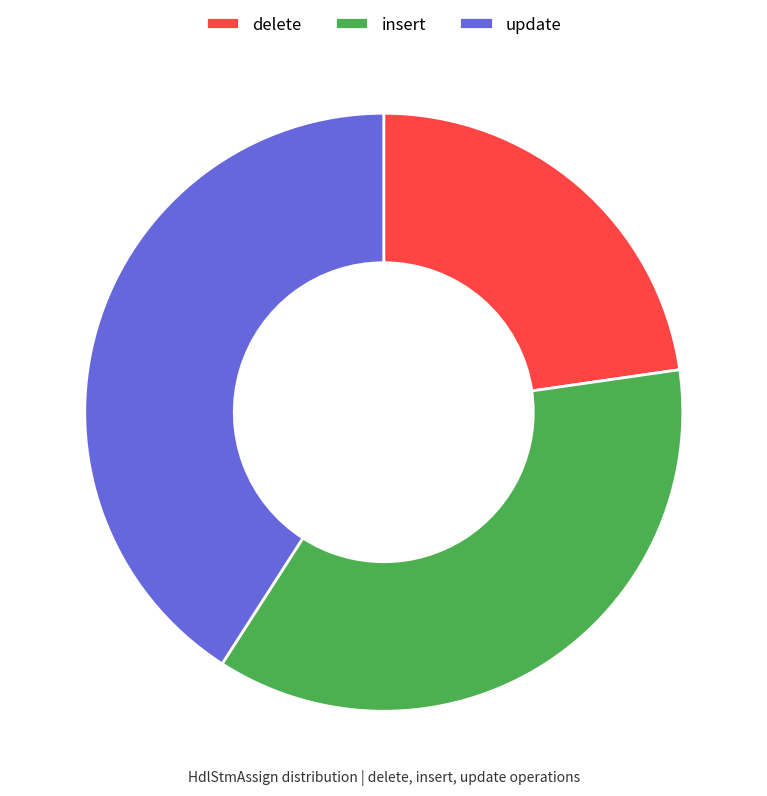

Between insert and delete, which is larger?

insert